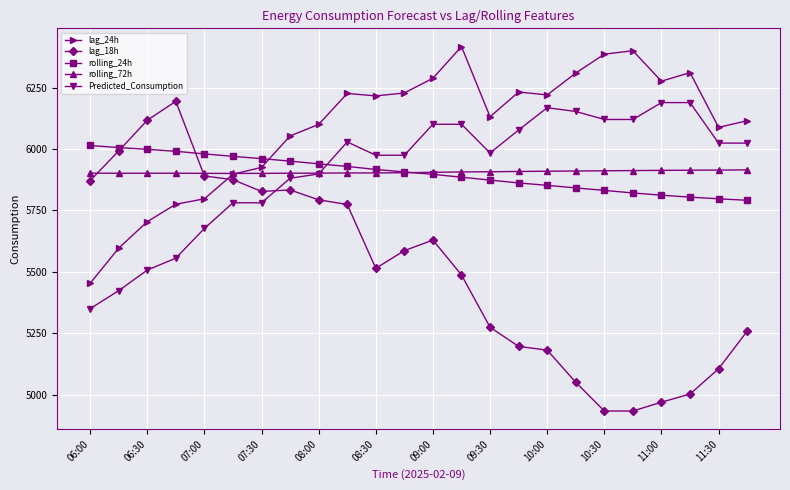

After their last crossing, which series has the higher values: Predicted_Consumption or rolling_72h?

Predicted_Consumption